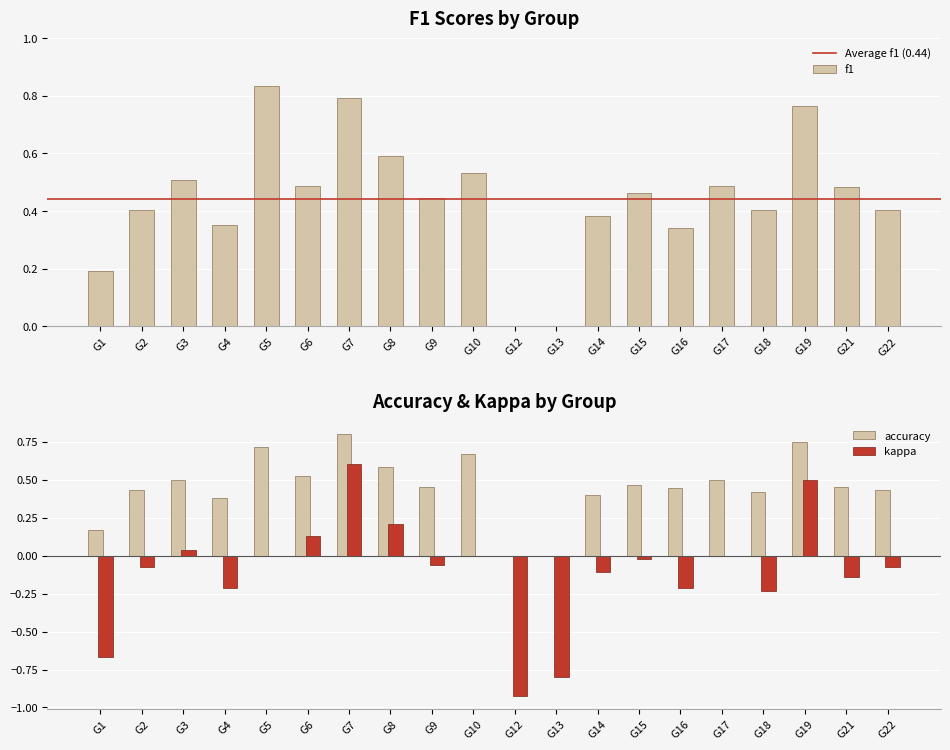

The value of kappa at G4 is -0.2. True or false?

True